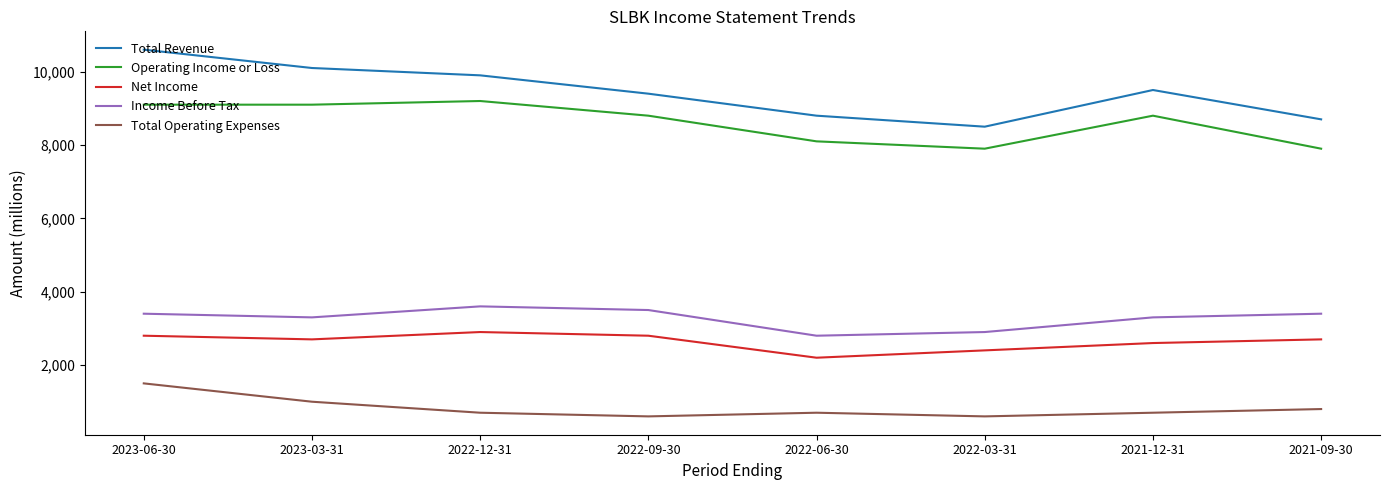

At how many categories does at least one series exceed 9725?

3